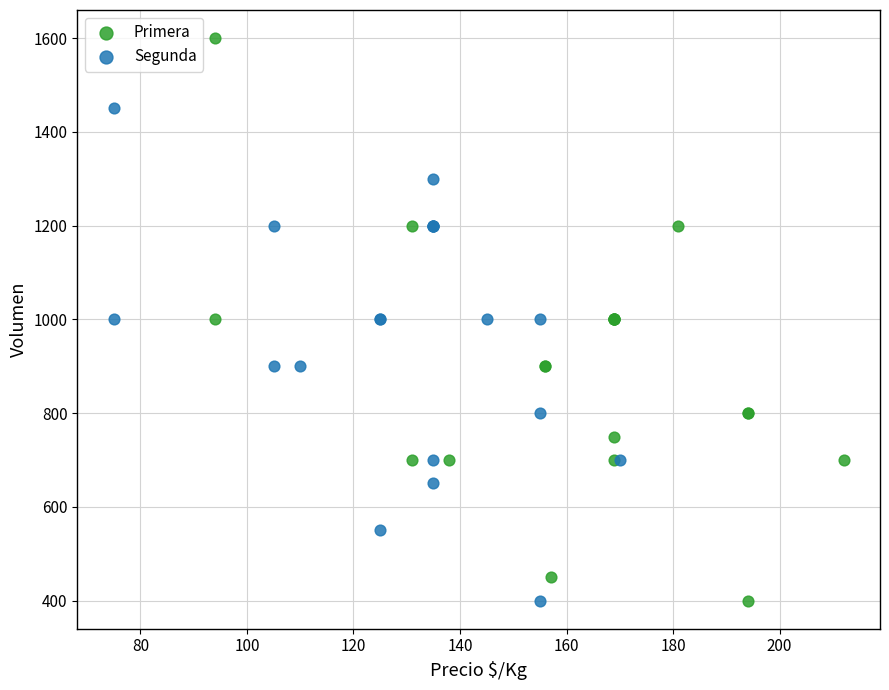

Which series has the largest Y range (max minus min)?

Primera